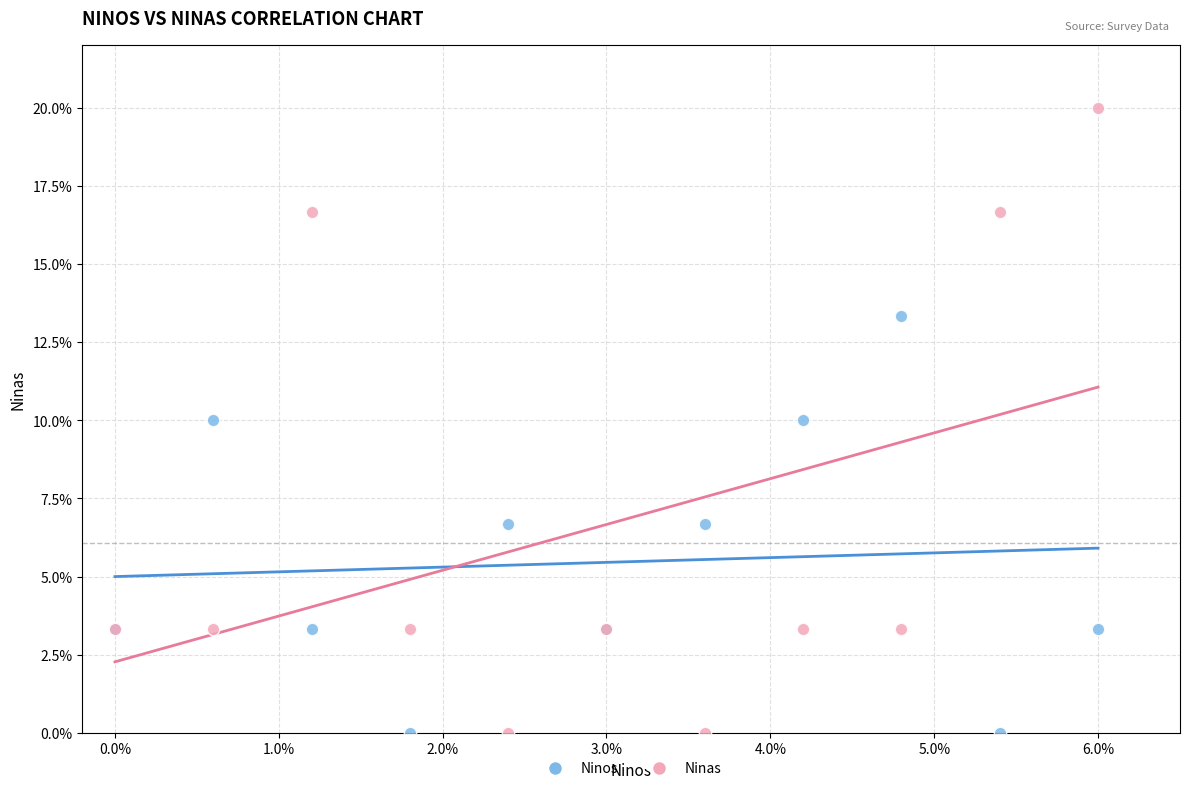

Which series reaches the maximum Y coordinate?

Ninas